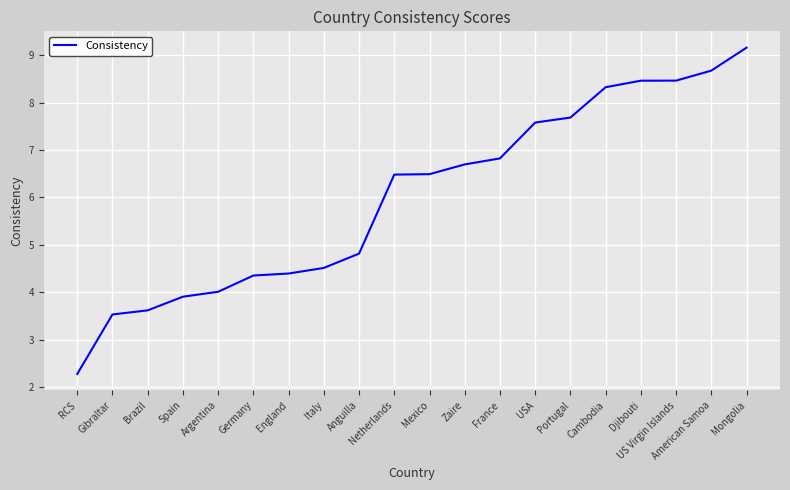

What position from the left is Portugal?

15